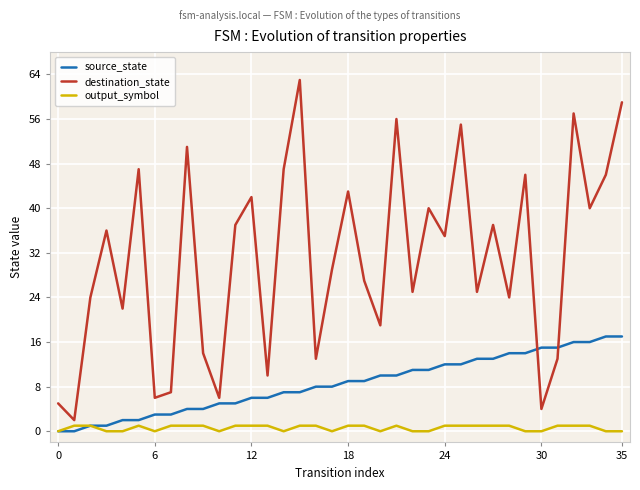

Rank the series by their average value, from highest to lowest.

destination_state, source_state, output_symbol